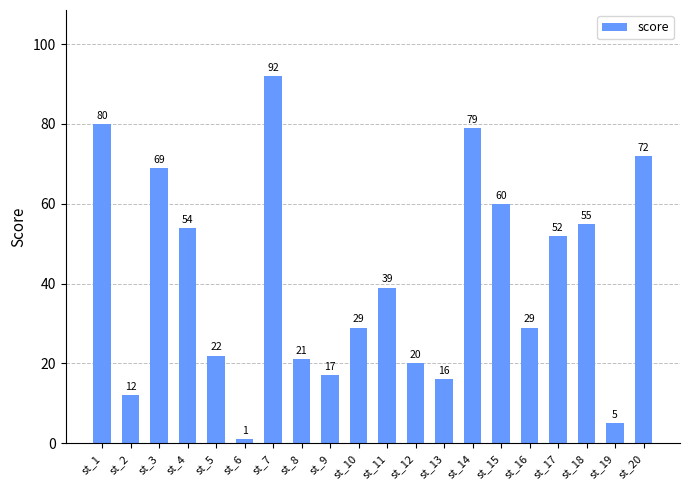

How many series are shown in this chart?

1